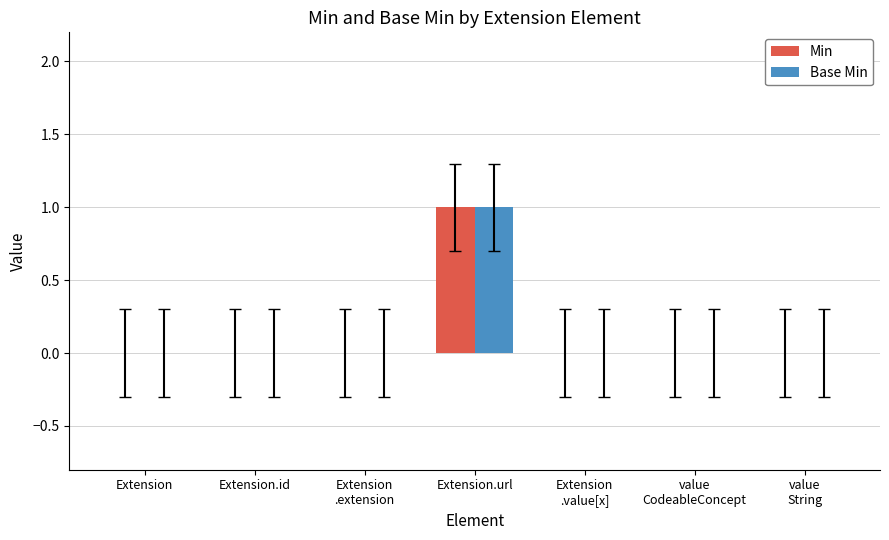

The Min series shows 0 at Extension
.extension. True or false?

True